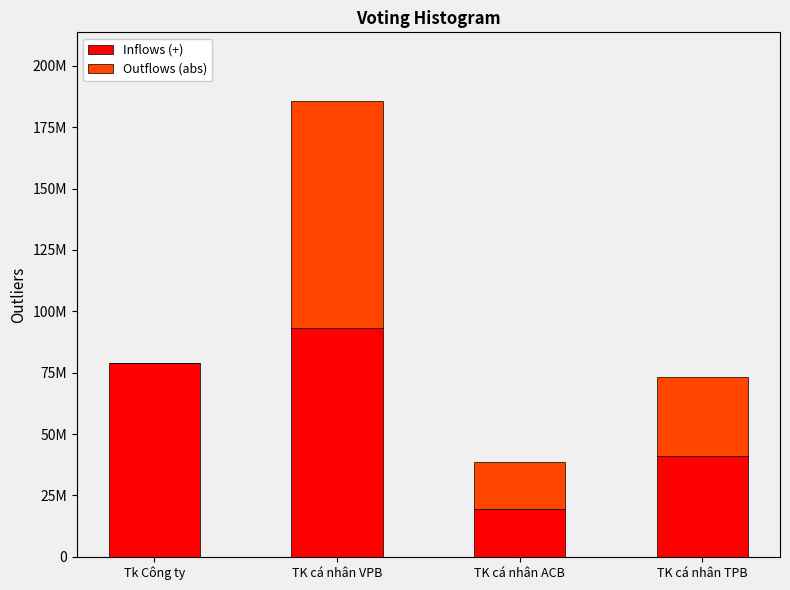

Between TK cá nhân ACB and TK cá nhân VPB, which is larger?

TK cá nhân VPB